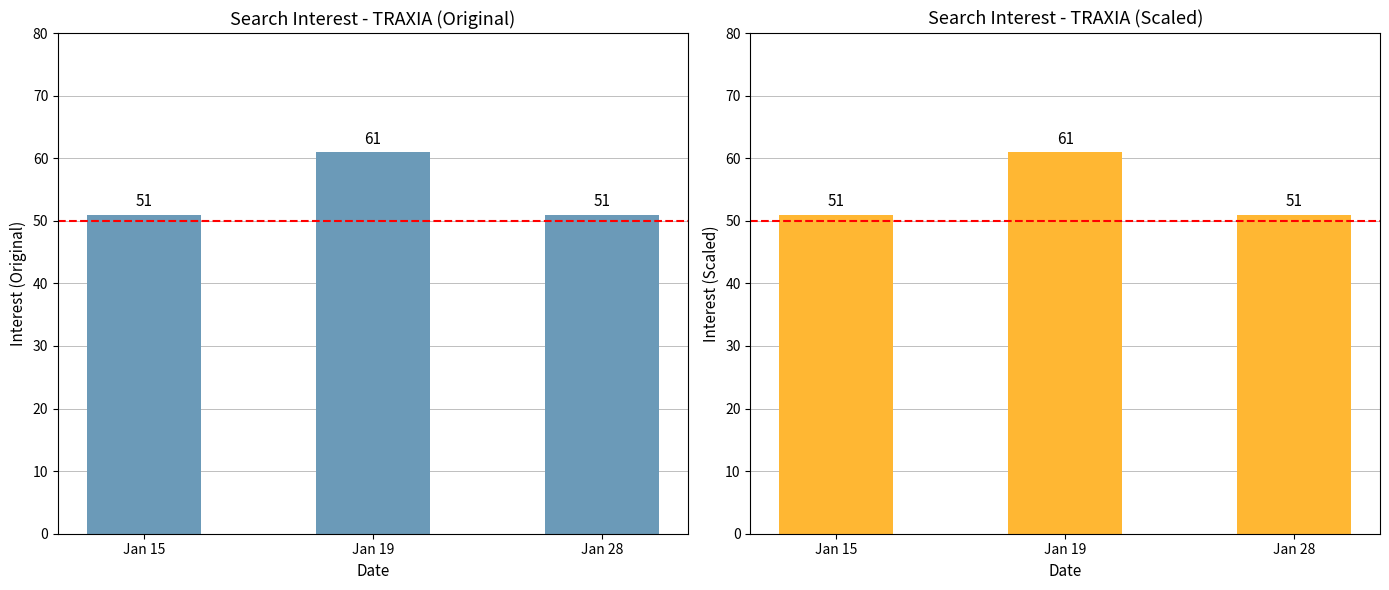

Which has a higher value, Jan 28 or Jan 19?

Jan 19